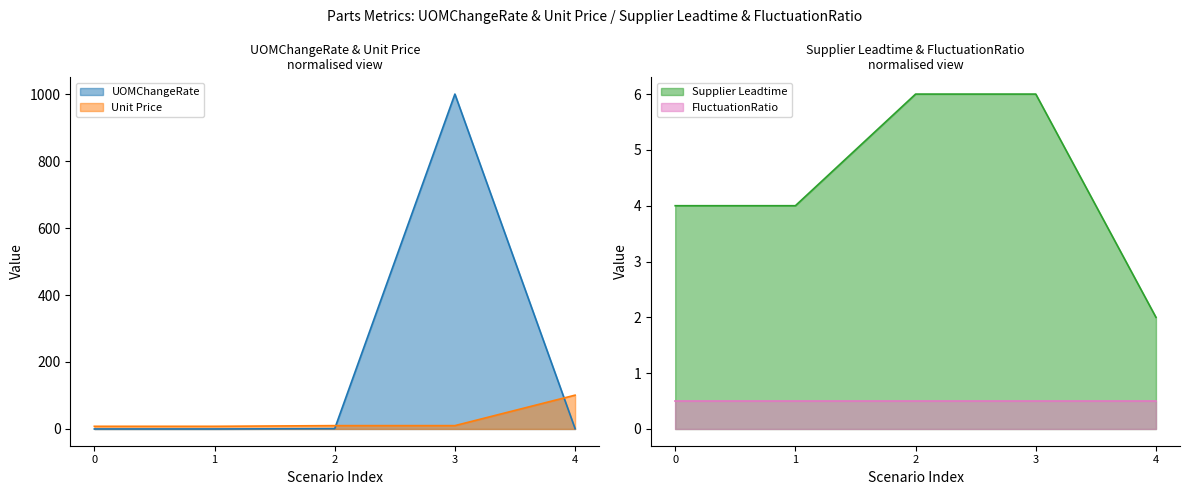

Is the value of UOMChangeRate at 2 greater than the value of Unit Price at 4?

No